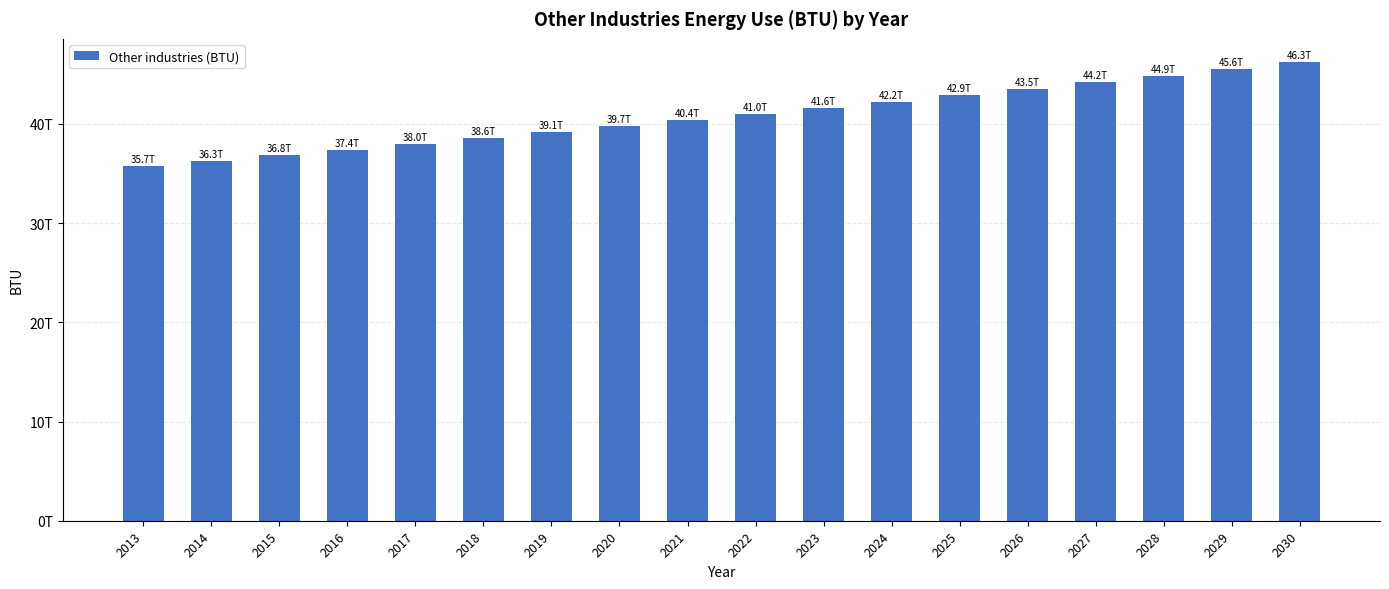

Reading right to left, list all the values displayed in this chart.

46256996934367	45560395428530	44874284306636	44198505590051	43532903679198	42877325317735	42231619557264	41595637722574	40969233377412	40352262290763	39744582403640	39146053796378	38556538656412	37975901246551	37404007873718	36840726858174	36285928503193	35739485065200